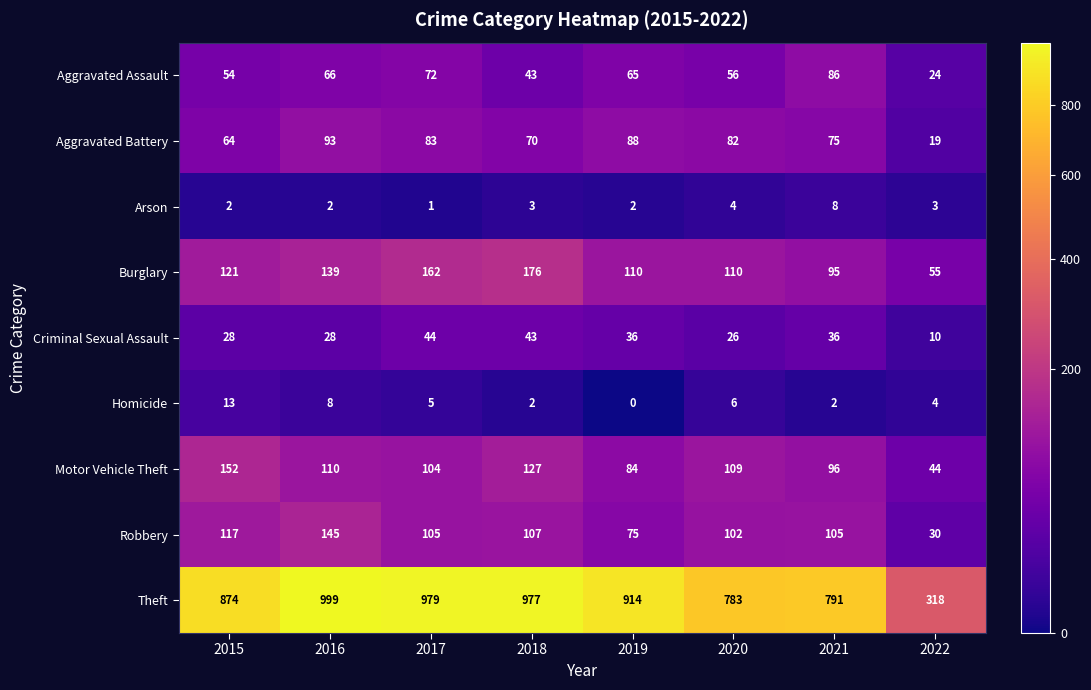

Where is Aggravated Battery nearest to the value 56?

2015